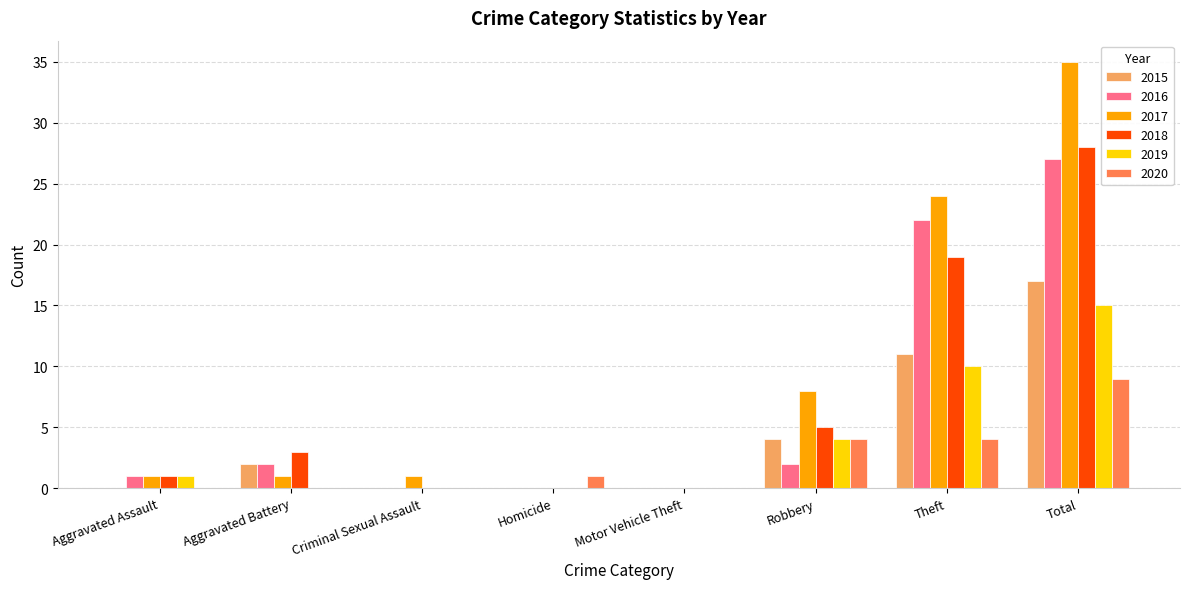

Which category has the highest value in the 2016 series?

Total